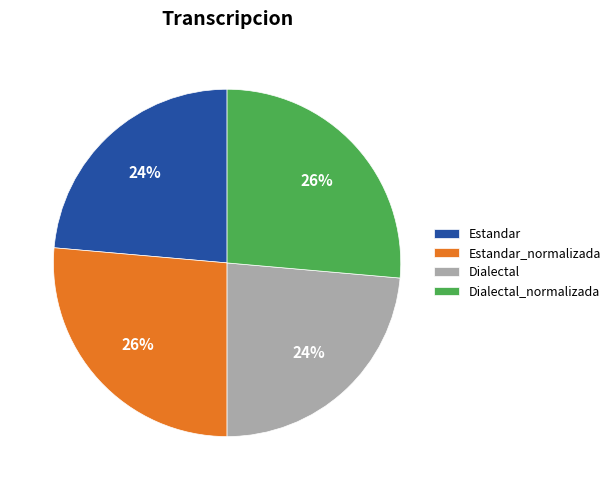

To the nearest percent, what portion does Dialectal represent?

24%